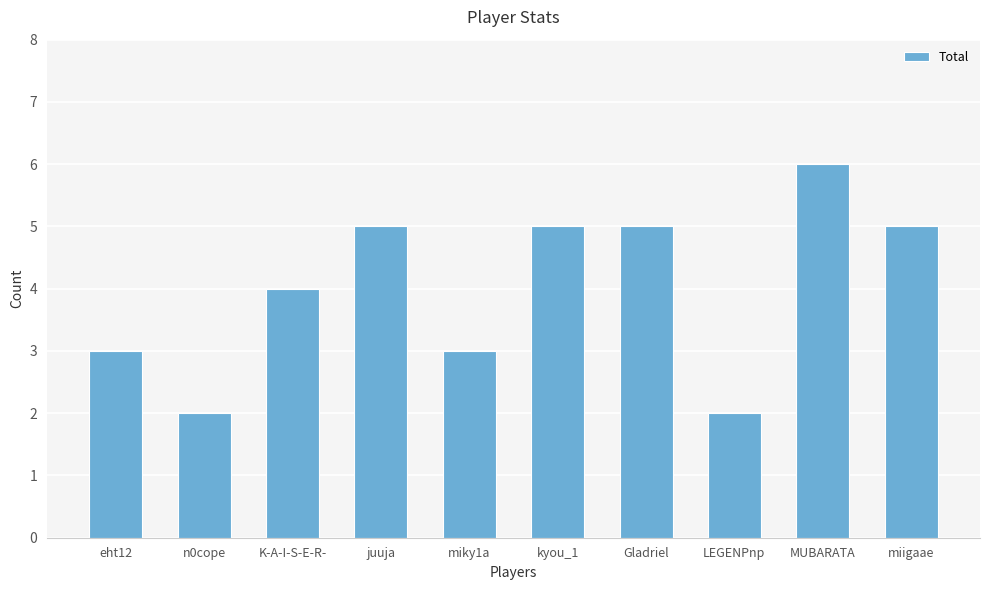

What is the label of the 8th bar from the left?

LEGENPnp